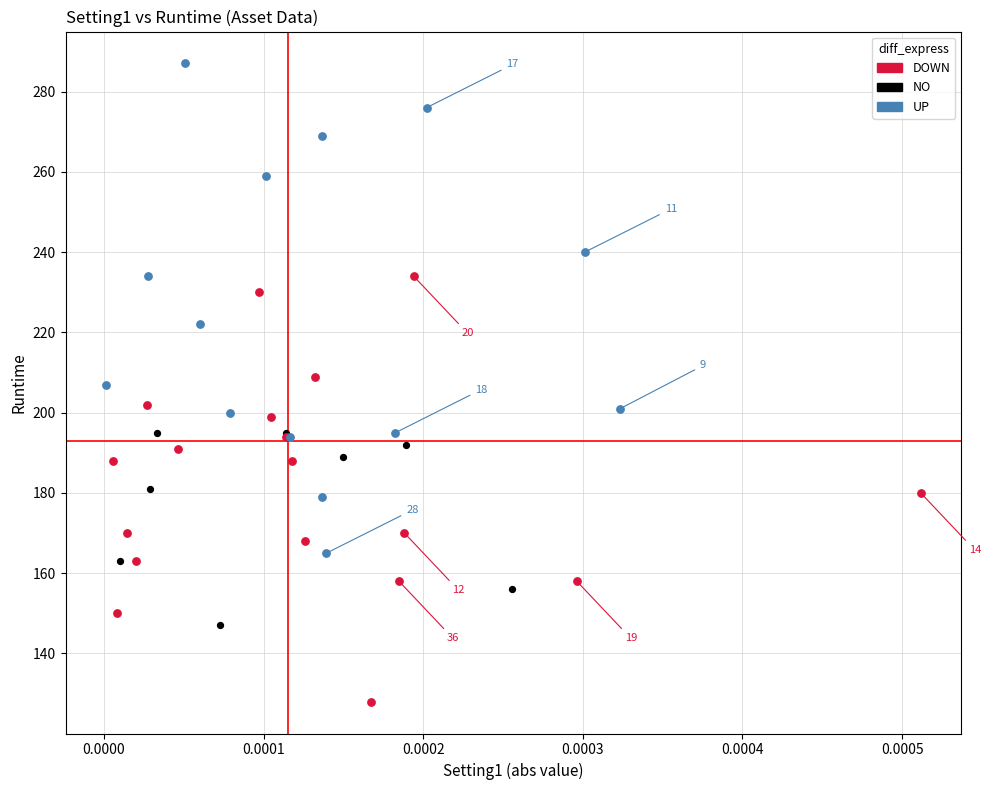

What are all the series names shown in the legend?

DOWN, NO, UP